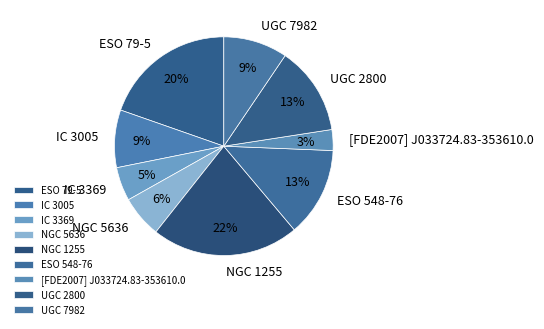

Does IC 3369 represent more than half of the total?

No